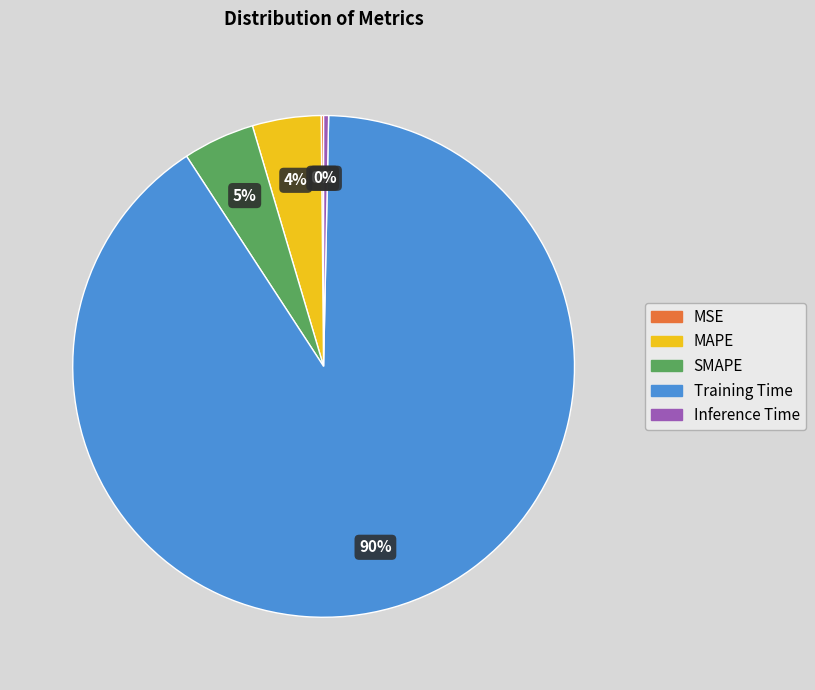

Which category has the biggest portion of the pie?

Training Time